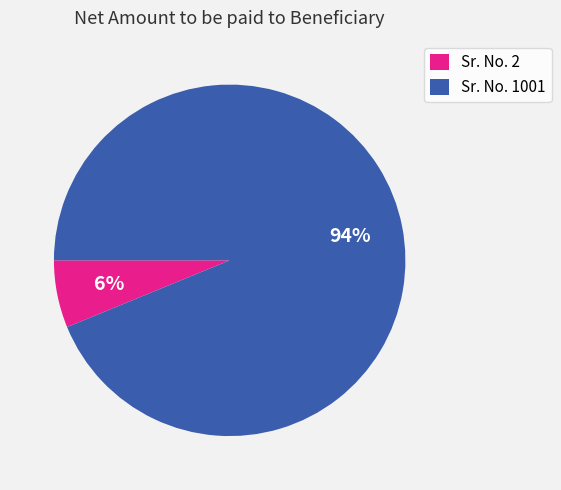

Is it true that Sr. No. 2 is 1% of the pie?

False